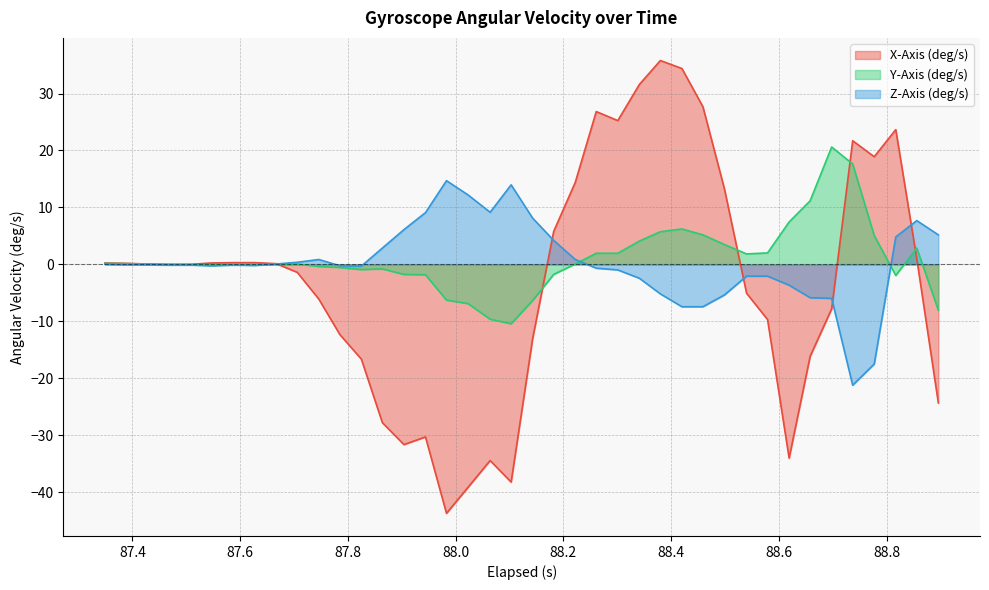

Rank the series by their average value, from highest to lowest.

Y-Axis (deg/s), Z-Axis (deg/s), X-Axis (deg/s)